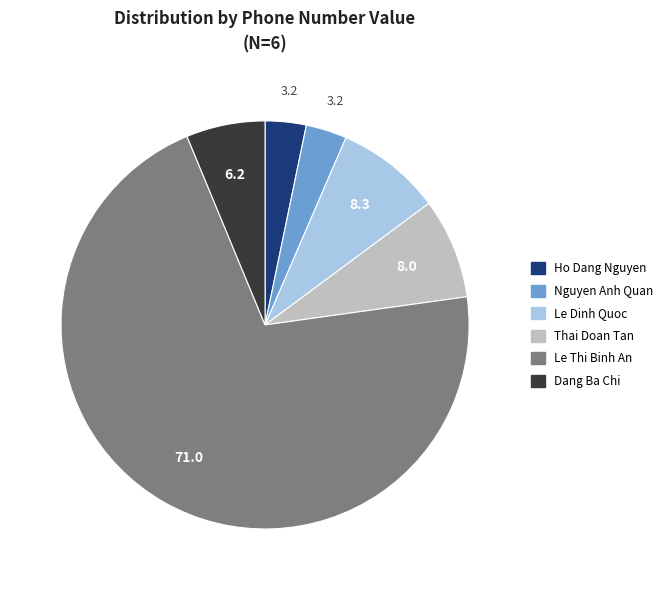

The Le Thi Binh An slice represents 71% of the pie. True or false?

True